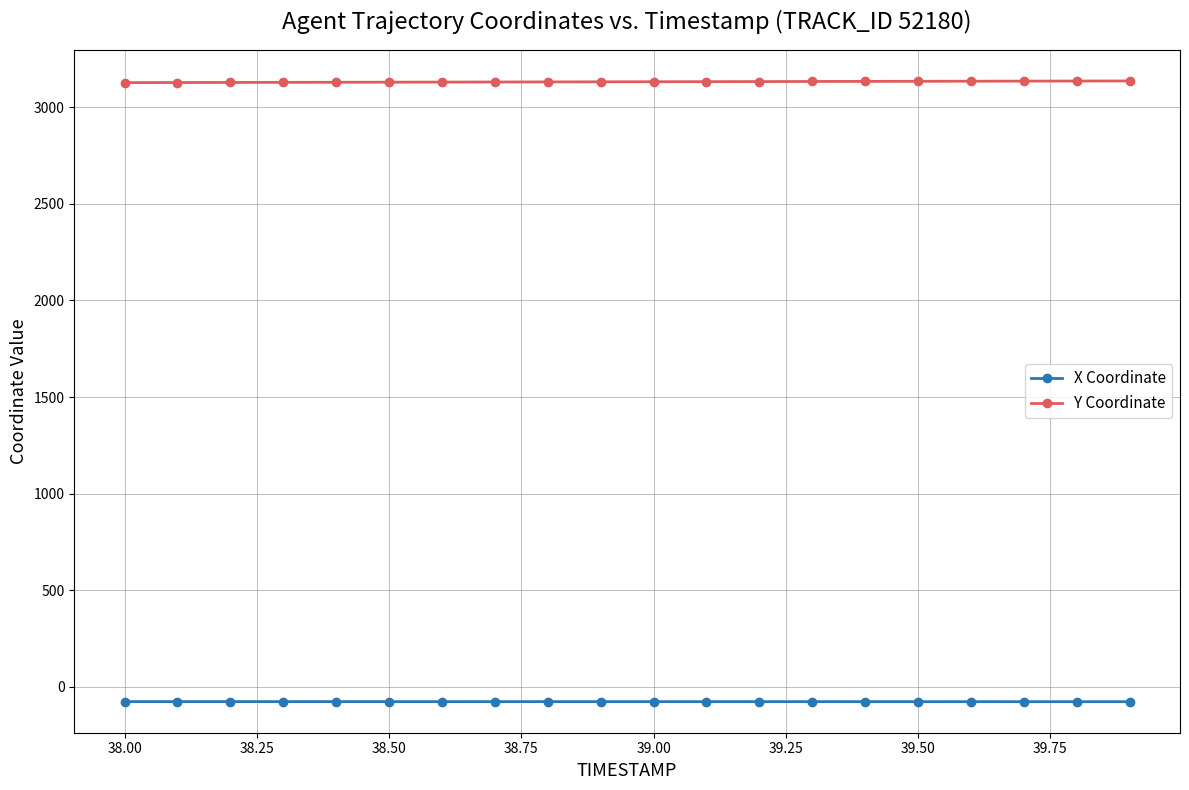

List the series in order of their peak value, highest first.

Y Coordinate, X Coordinate